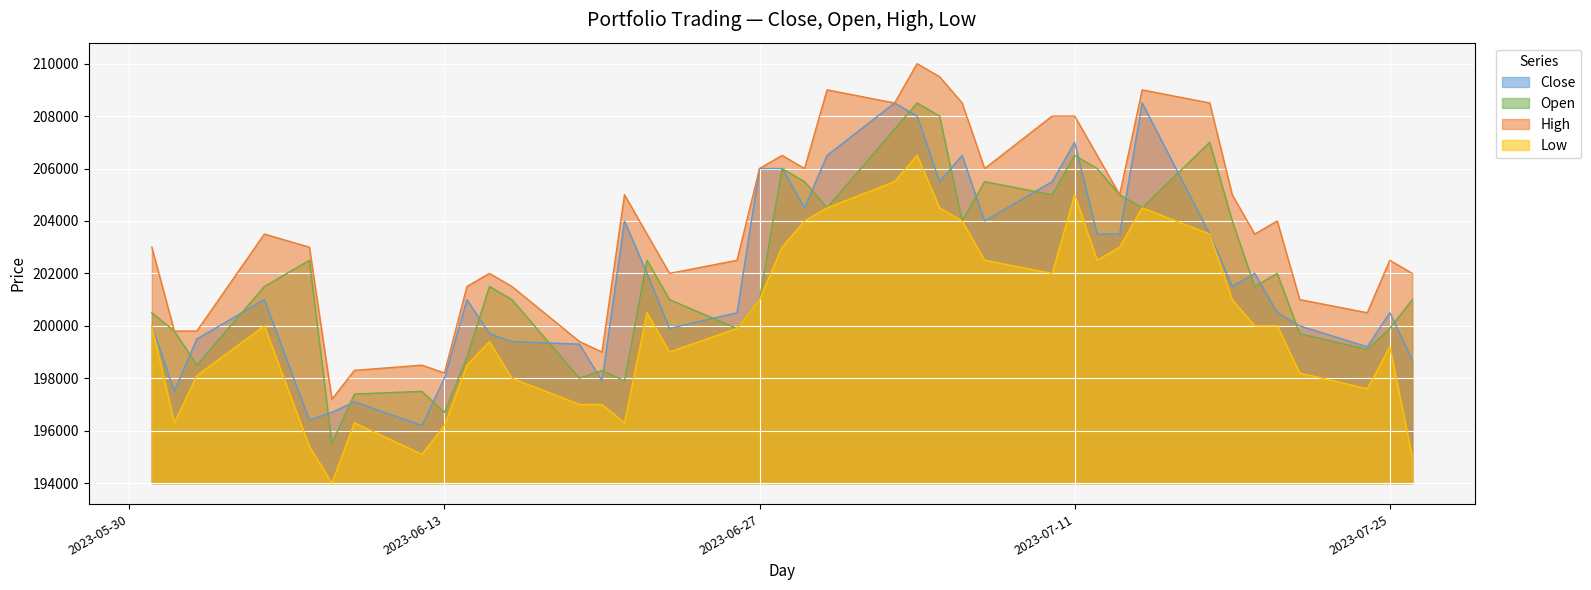

Between 2023-07-03 and 2023-07-17, which series saw the biggest shift?

Close